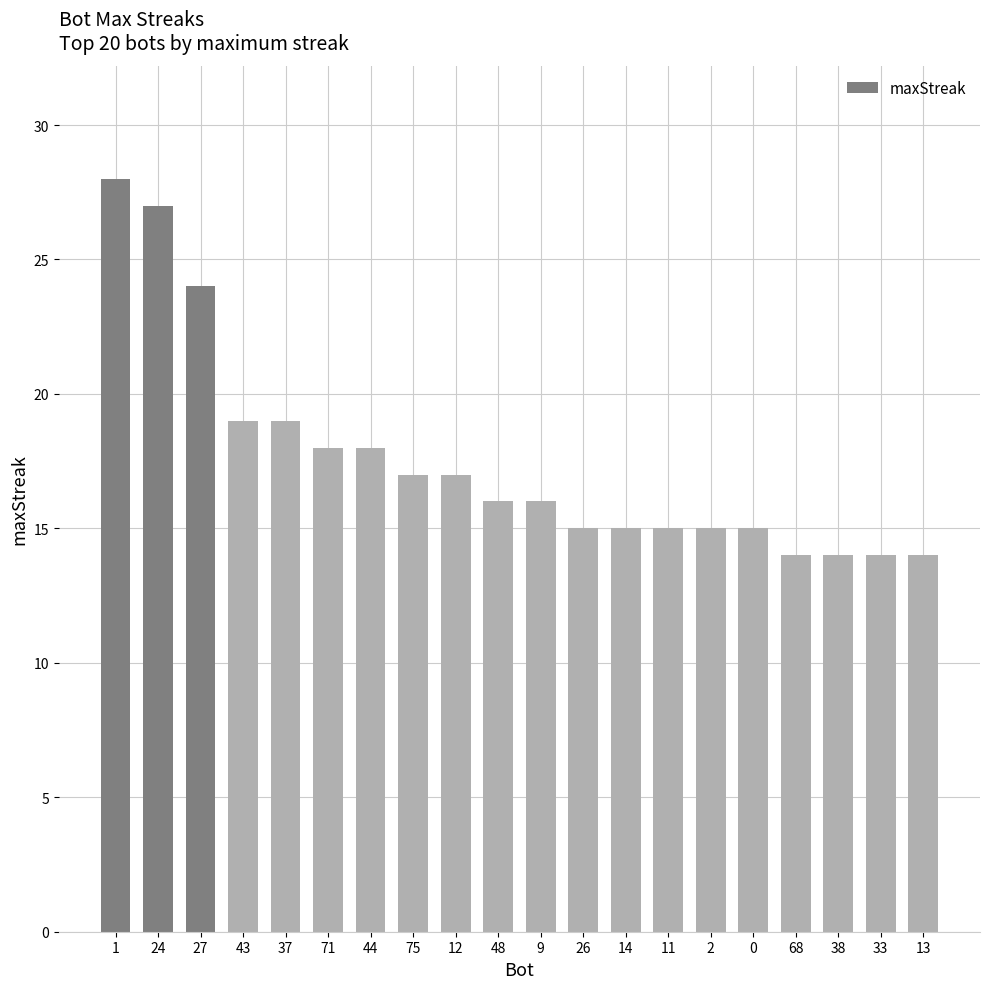

Reading right to left, extract all data points from this chart.

13=14	33=14	38=14	68=14	0=15	2=15	11=15	14=15	26=15	9=16	48=16	12=17	75=17	44=18	71=18	37=19	43=19	27=24	24=27	1=28